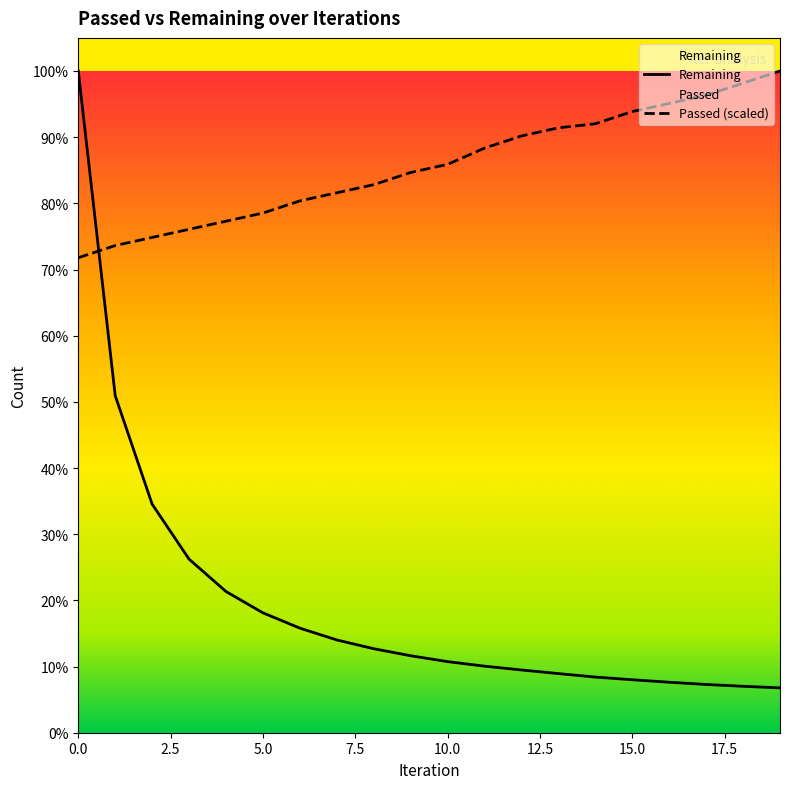

What is the sum of all Passed values?

2019061.3